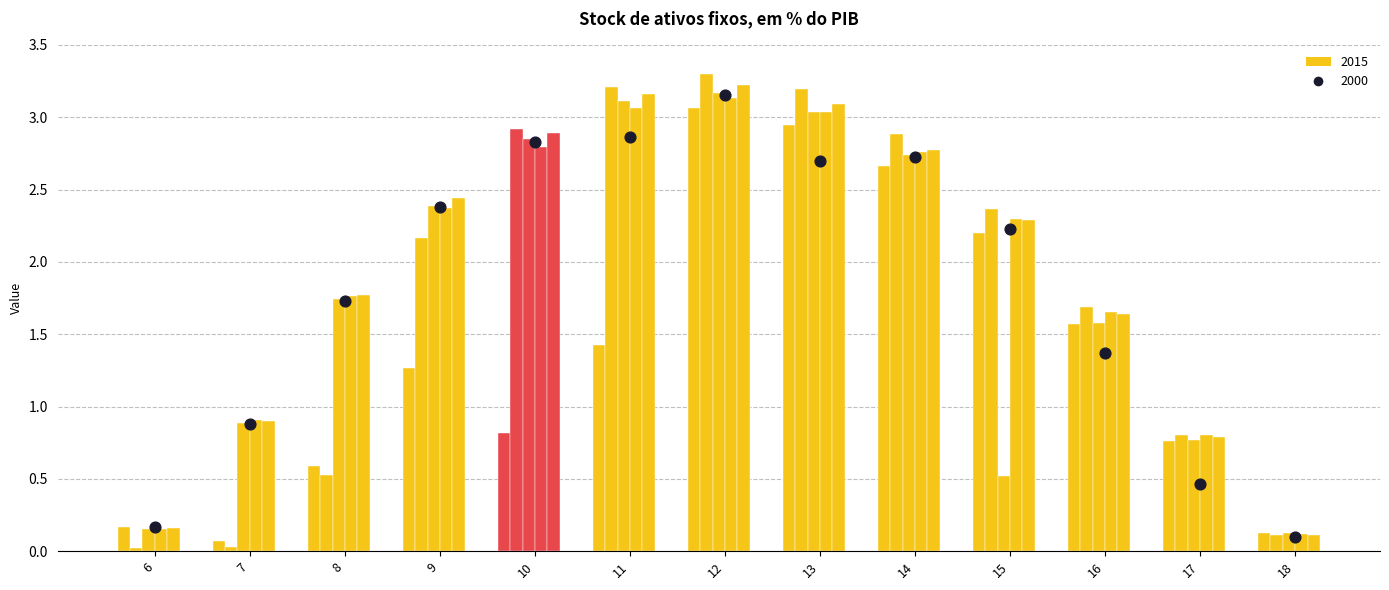

At how many categories does at least one series exceed 1?

9